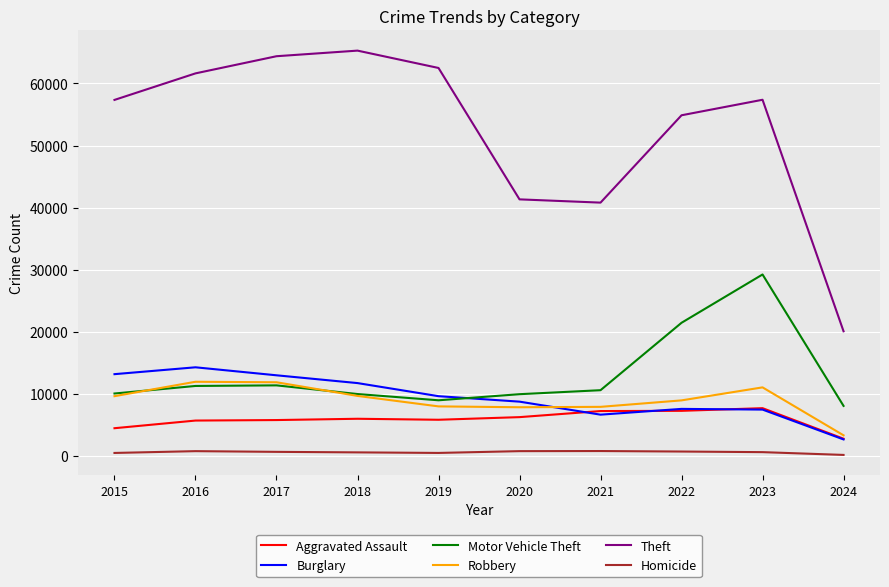

What is the greatest value displayed?

65288